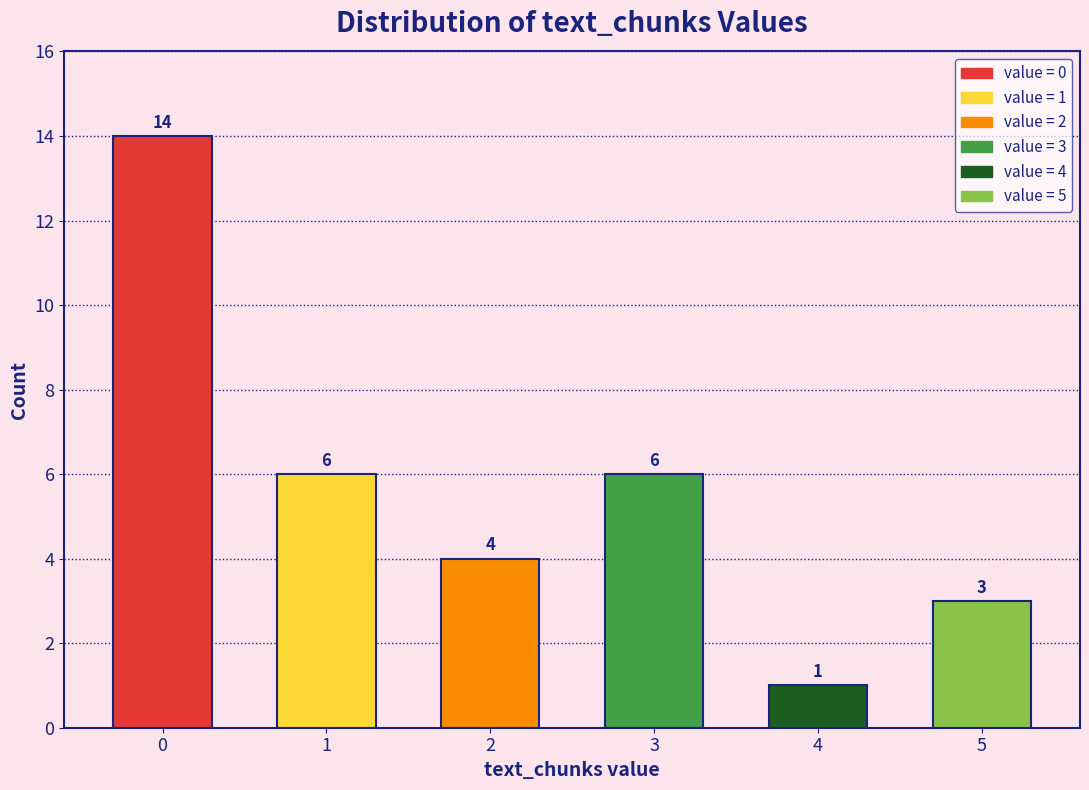

Reading left to right, list all the values displayed in this chart.

14	6	4	6	1	3